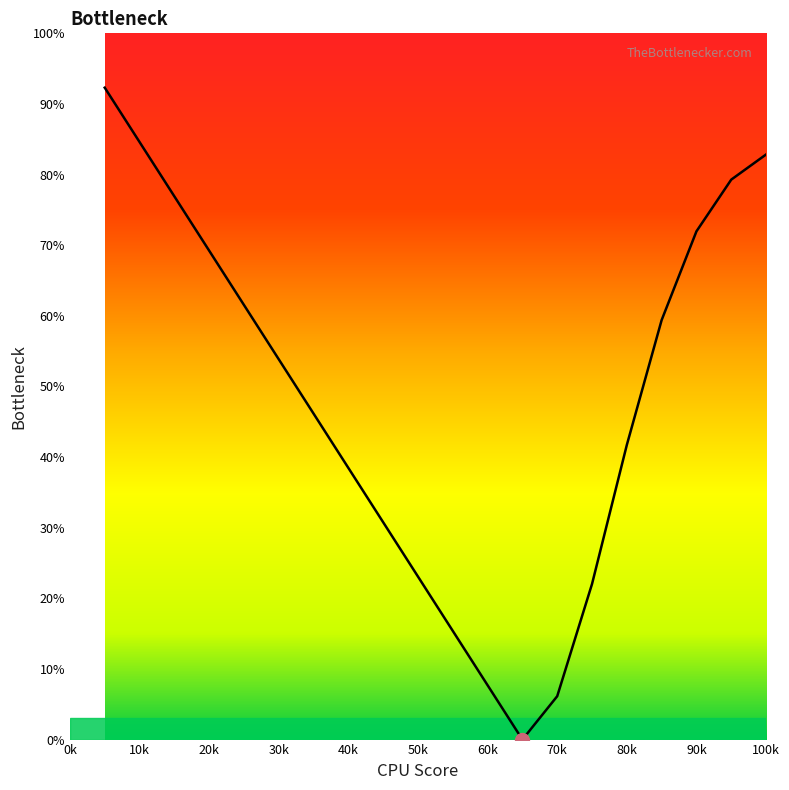

Does the chart have visible grid lines?

No